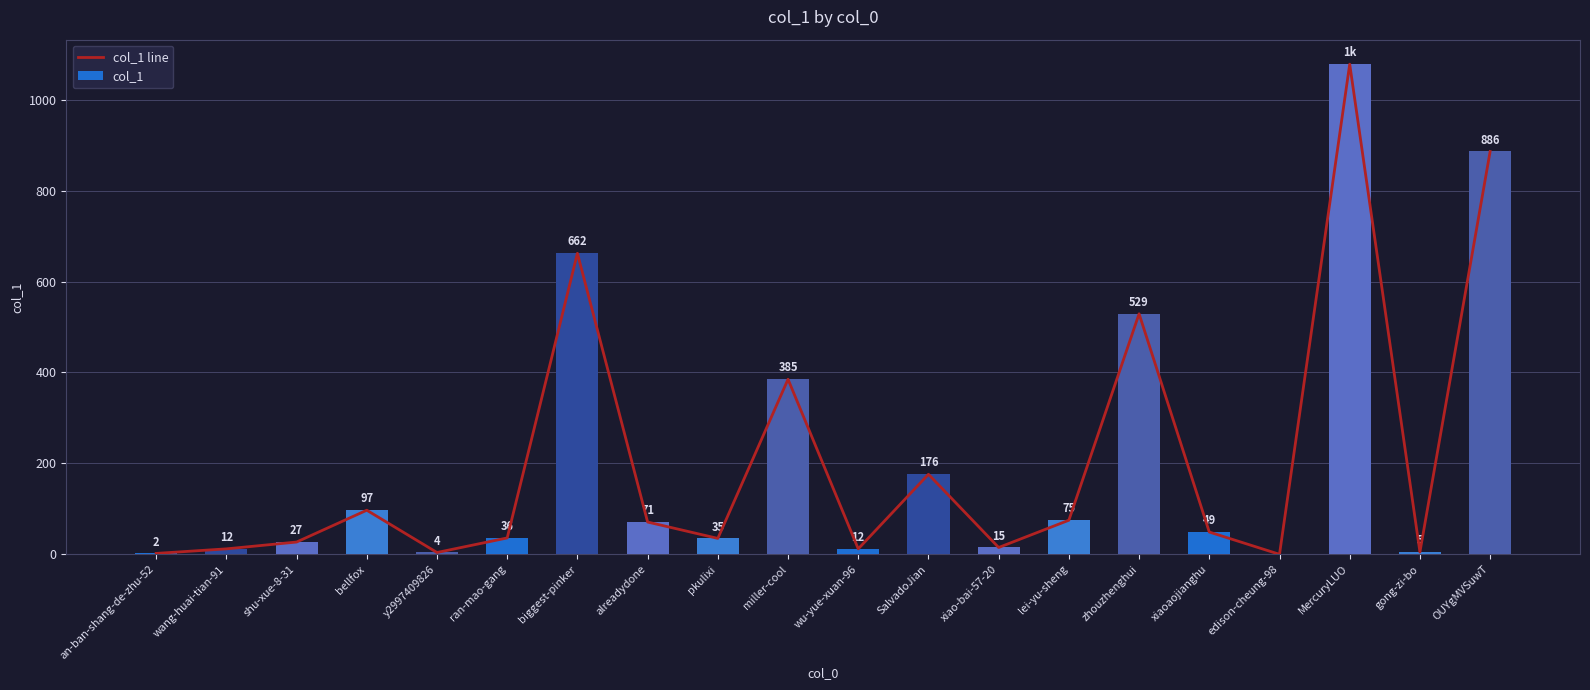

Is the value of col_1 at xiaoaojianghu greater than the value of col_1 line at wang-huai-tian-91?

Yes